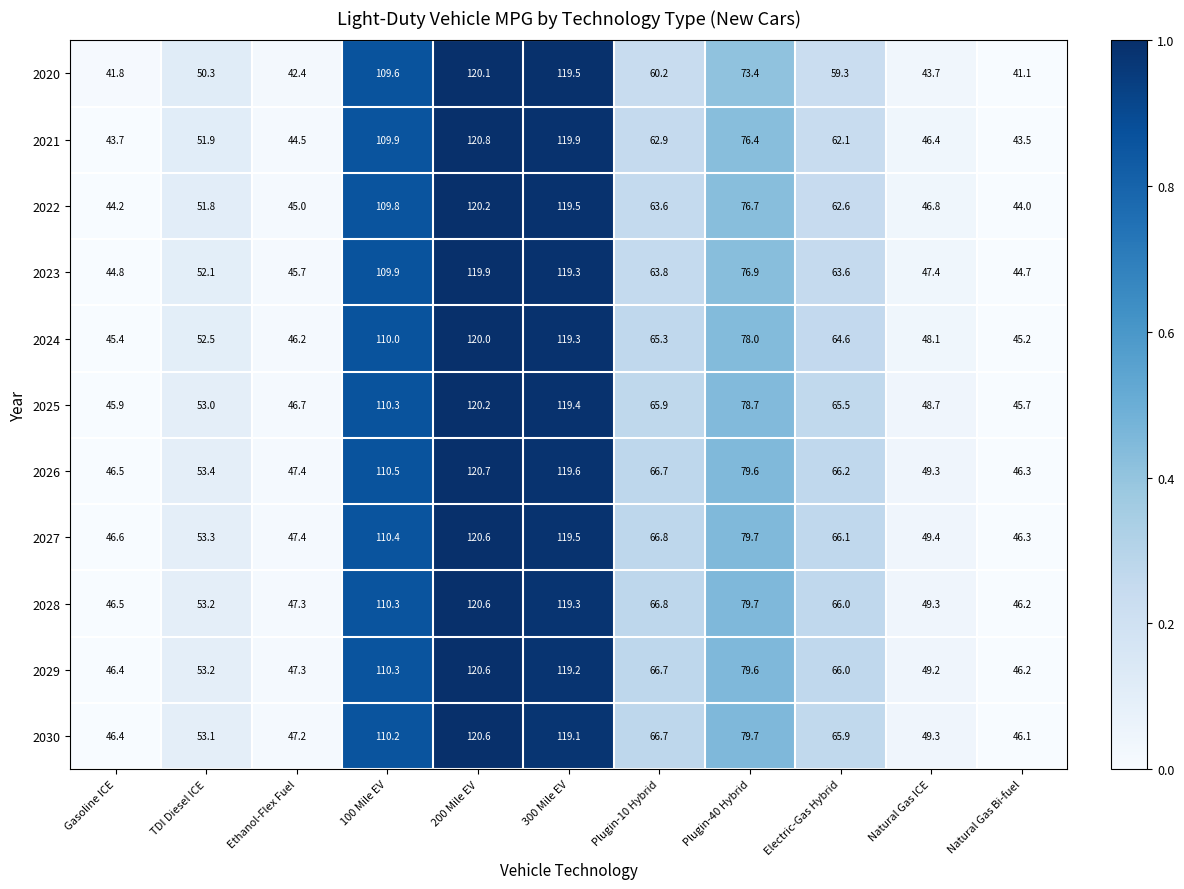

At how many categories does at least one series exceed 99?

3